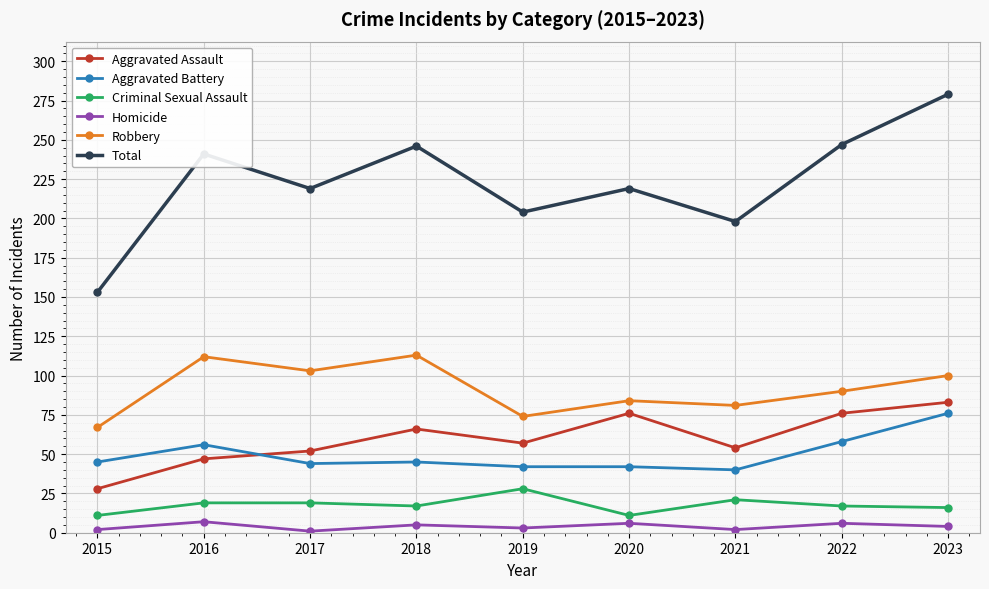

Does the chart display data point markers on the line(s)?

Yes